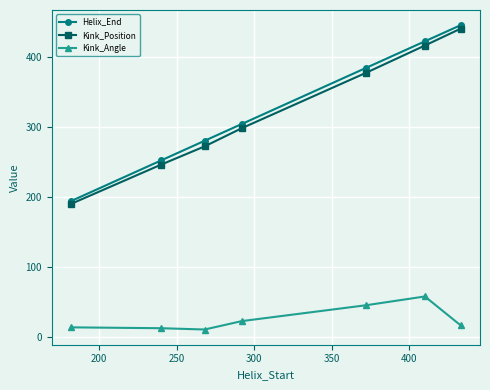

Which series has the widest spread of values?

Helix_End